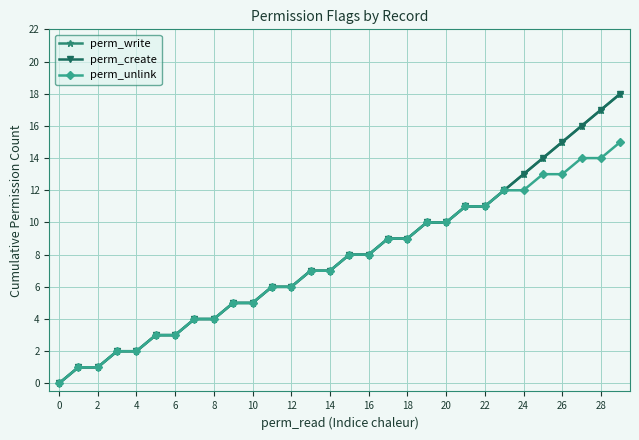

Where is perm_create nearest to the value 9?

17